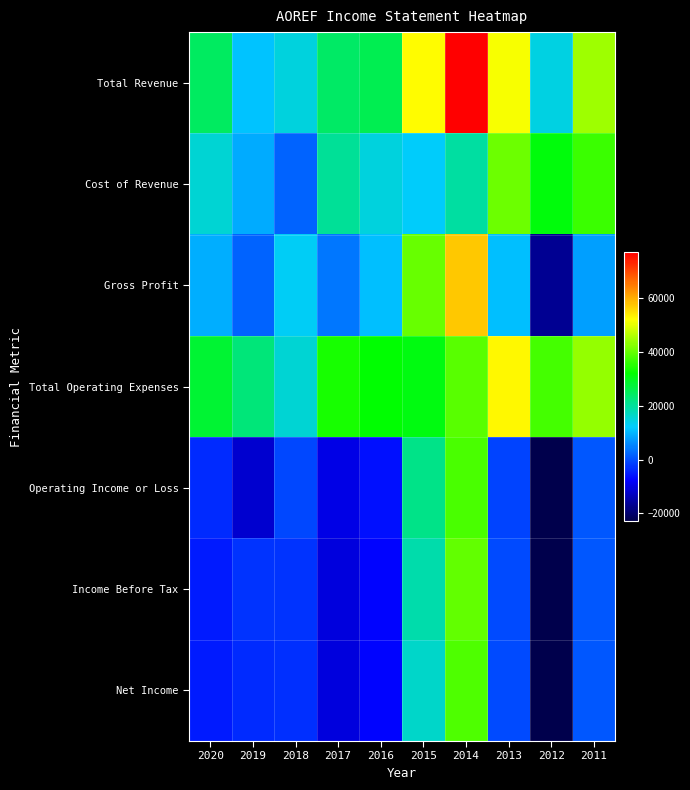

At which category is the sum across all series the highest?

2014